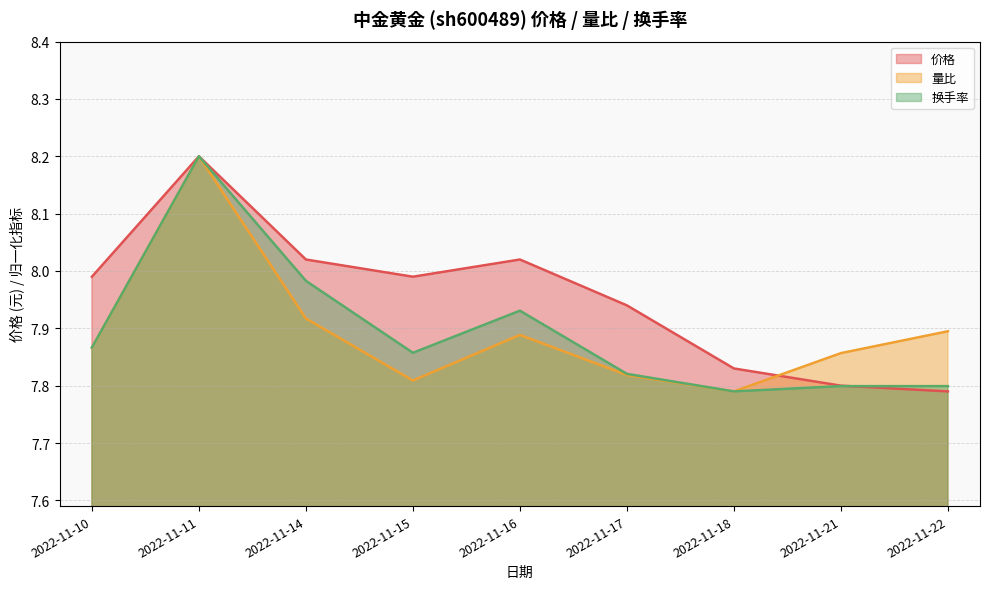

How many times do 价格 and 换手率 cross each other?

1